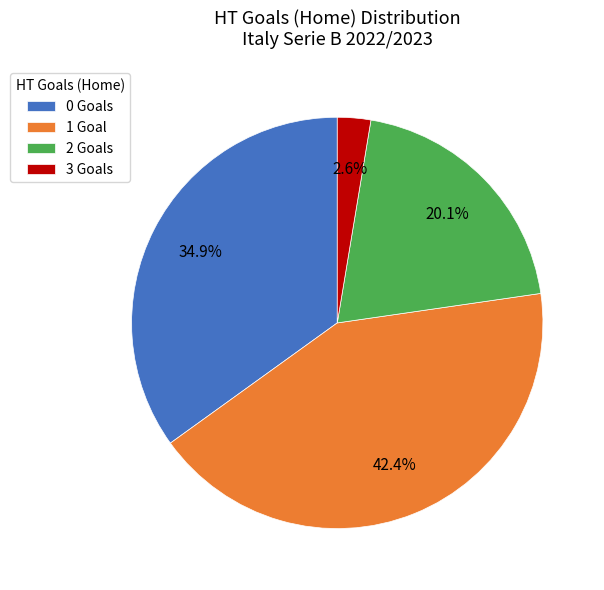

Between 1 Goal and 0 Goals, which is larger?

1 Goal